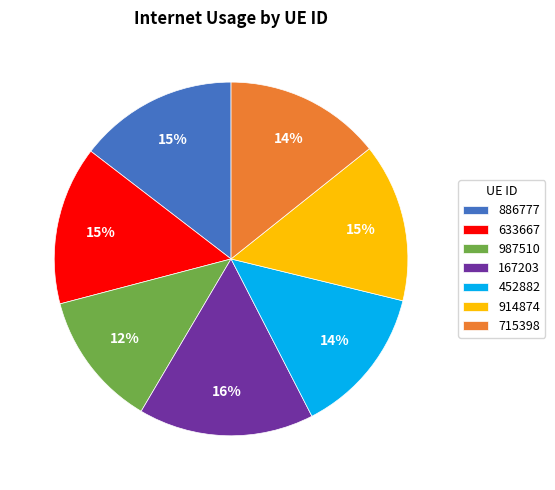

Approximately how many times larger is the value at 987510 compared to 715398?

0.9